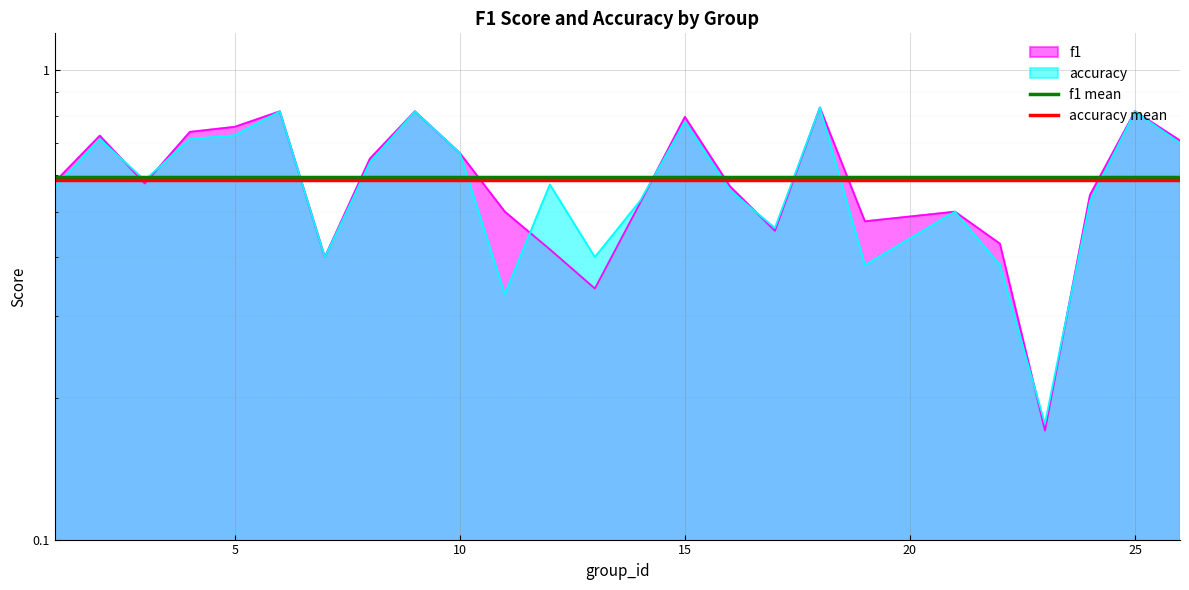

The accuracy mean series shows 0.6 at 5. True or false?

True